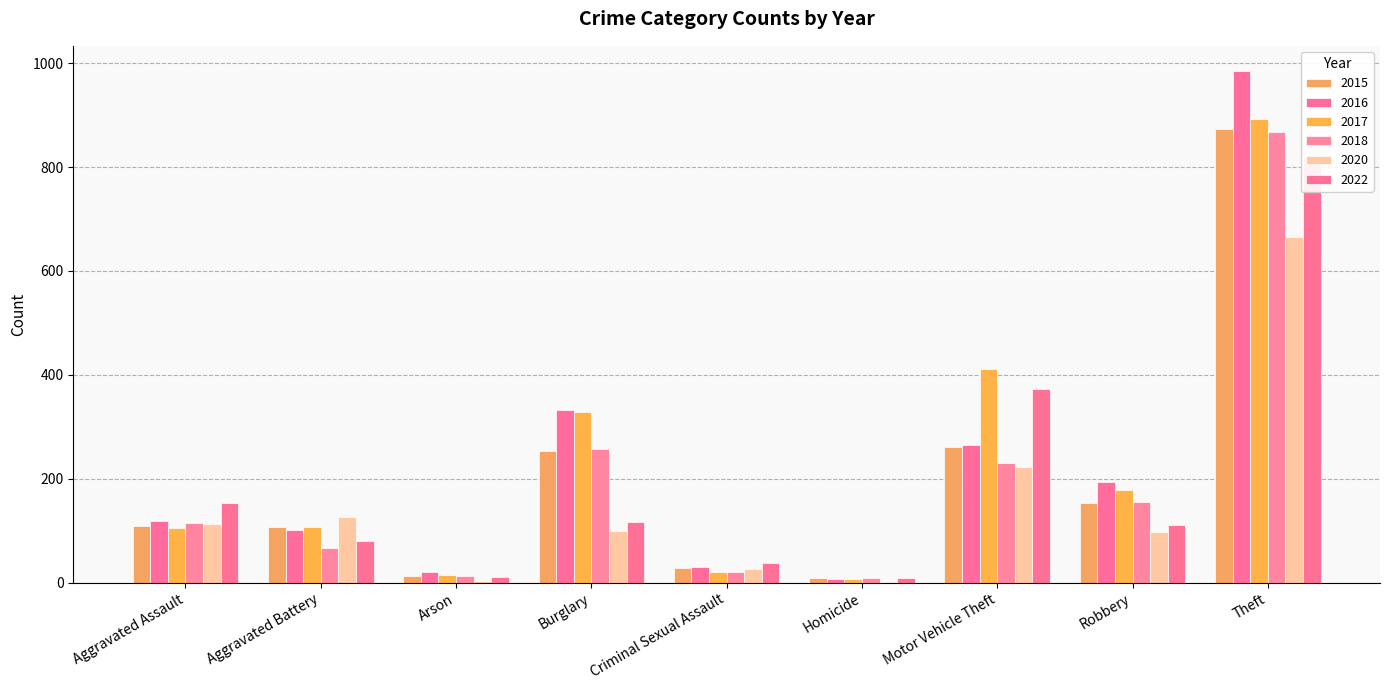

Rank the series by their maximum value, from highest to lowest.

2016, 2017, 2015, 2018, 2022, 2020